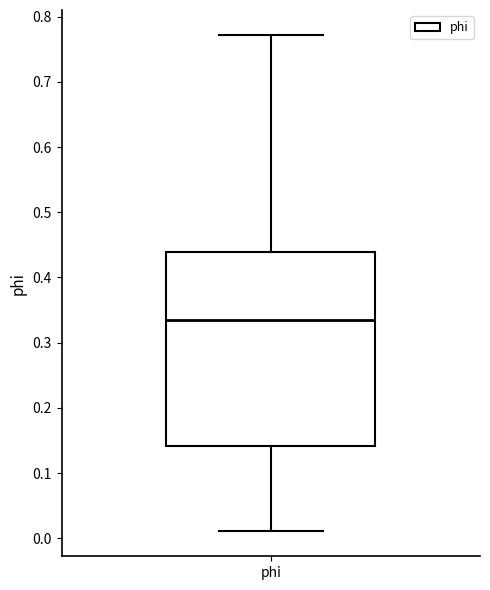

Transcribe this box plot: give where the median line is, the range the box spans, and where the two whiskers end, as read against the y-axis. The values are not printed on the chart, so give them approximately, as read against the axis.

median 0.33, box 0.14 to 0.44, whiskers 0.01 to 0.77